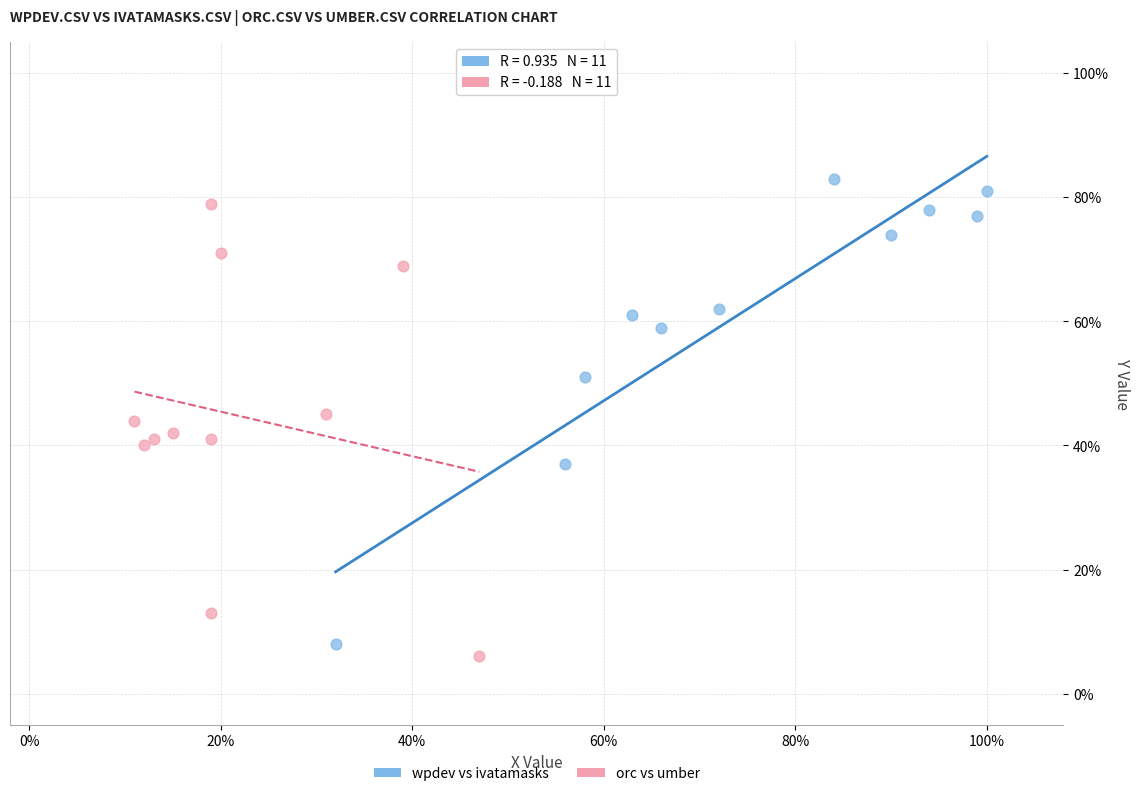

Which series contains the lowest Y value?

orc vs umber